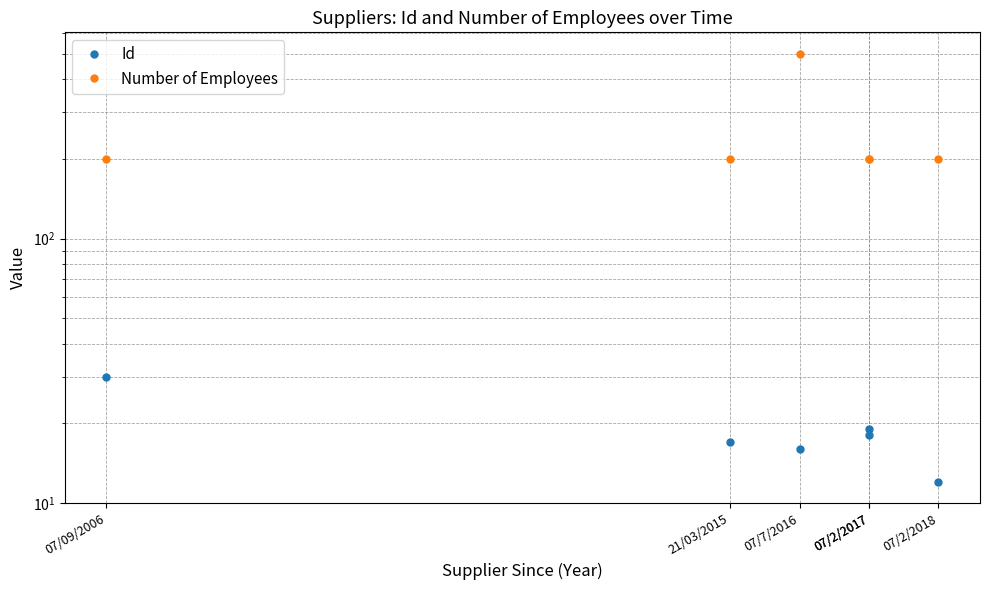

At how many categories does at least one series exceed 457?

1